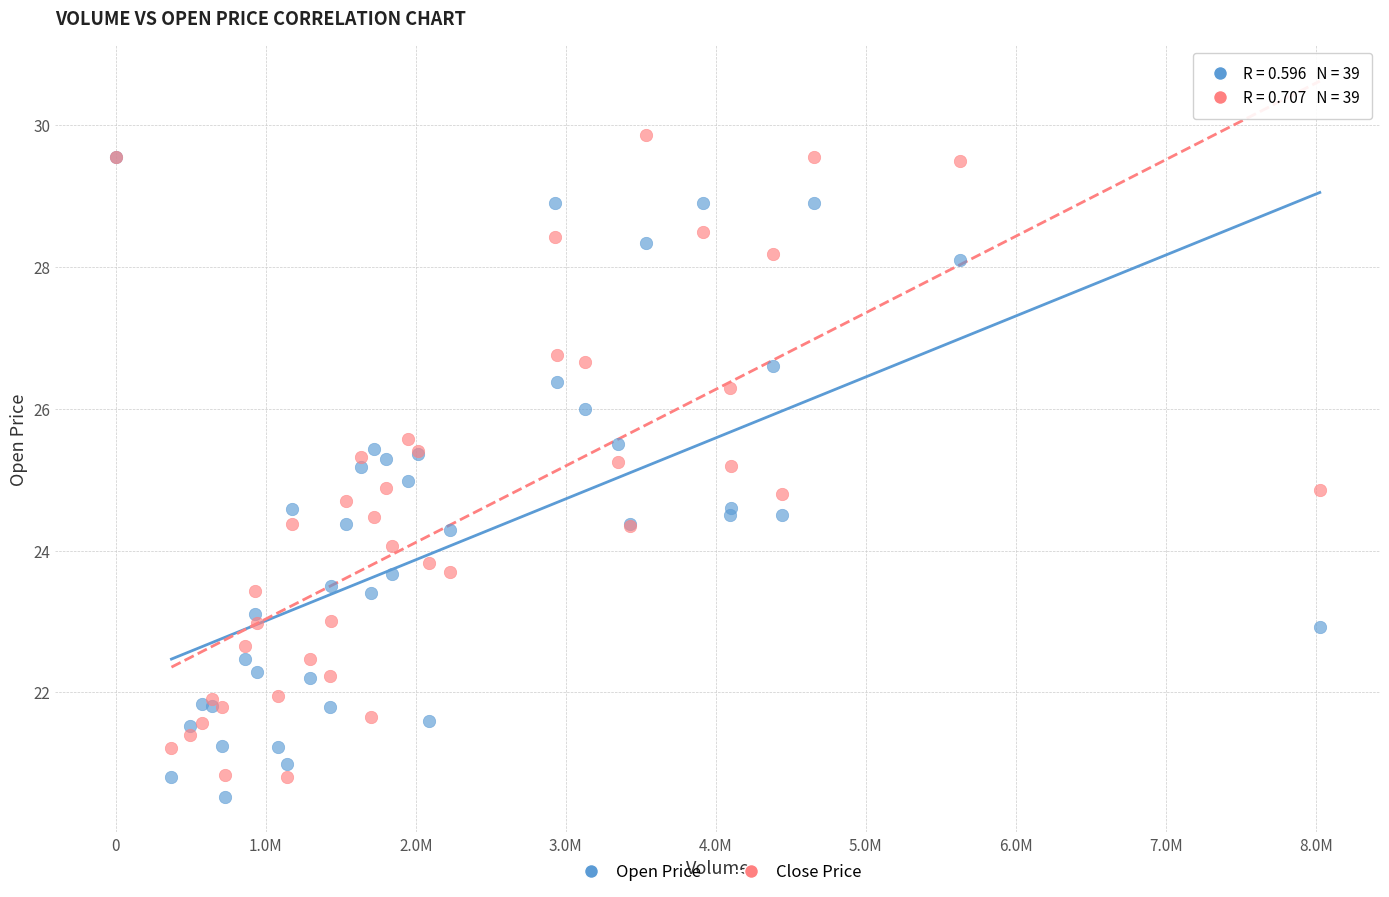

What are all the series names shown in the legend?

Open Price, Close Price